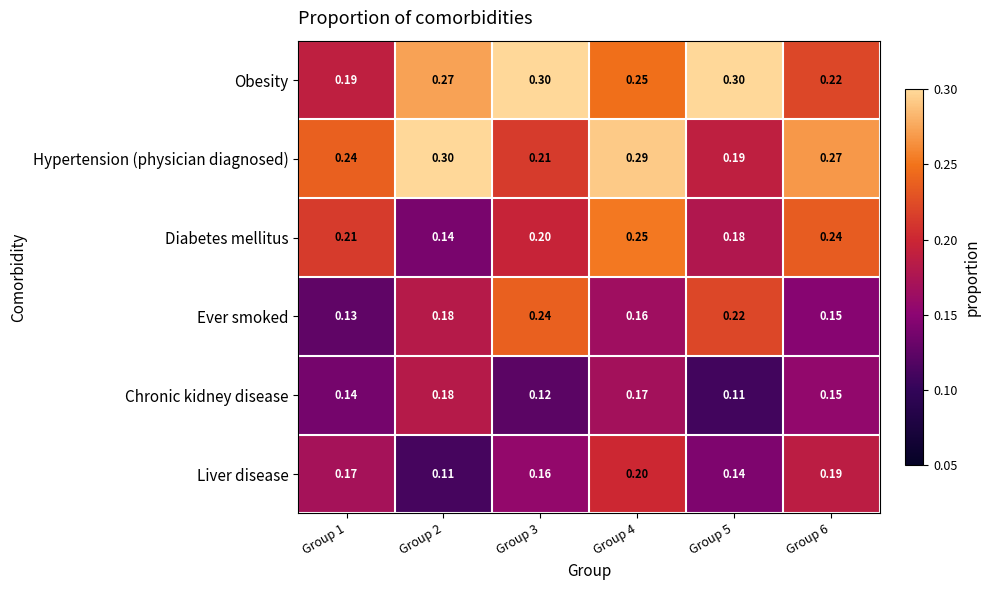

Which series has the largest total across all categories?

Obesity